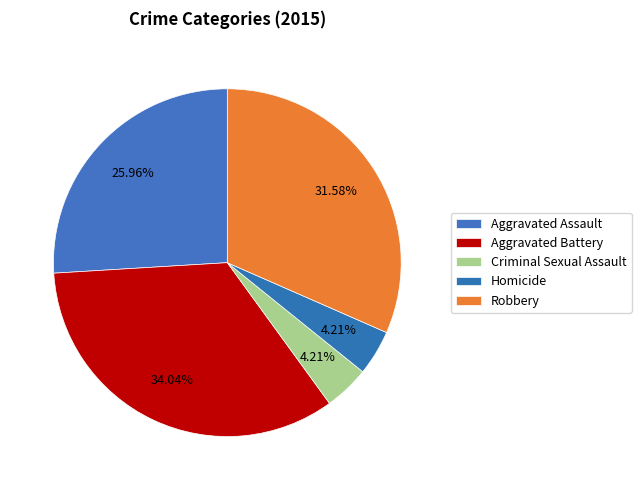

What is the ratio of the value at Aggravated Assault to the value at Aggravated Battery?

0.8